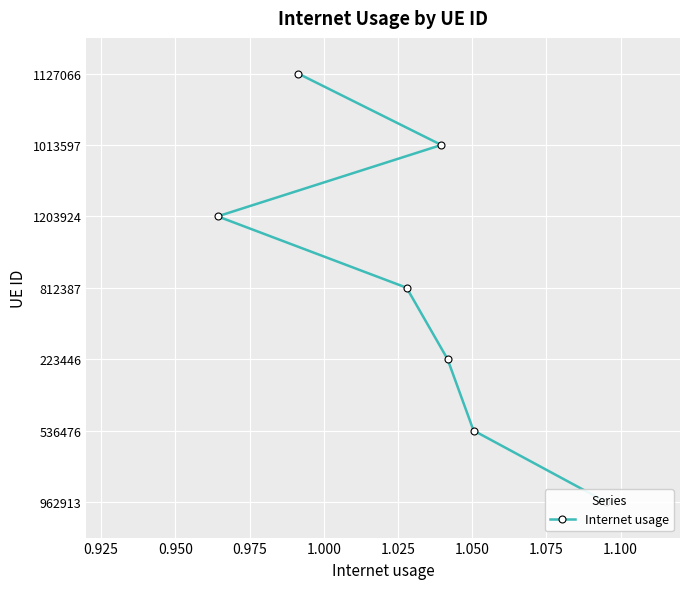

Is this an area chart (filled region under the line)?

No